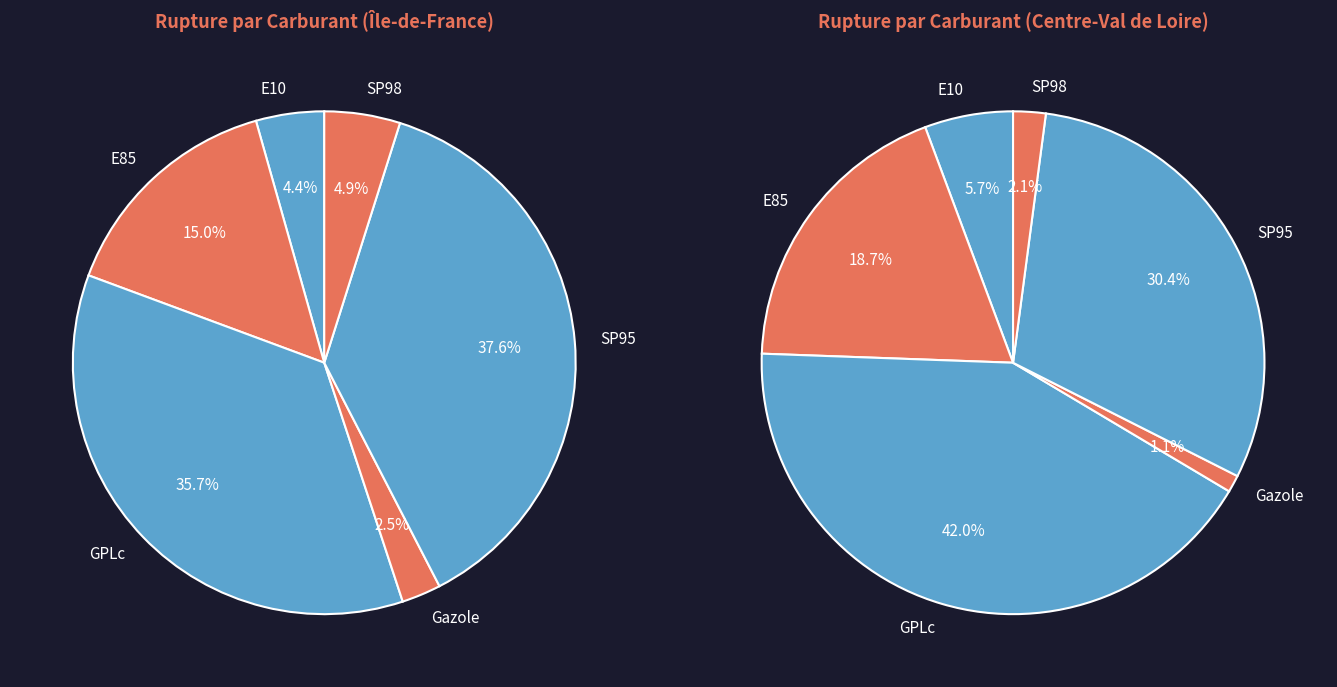

Does GPLc account for over 50% of the chart?

No